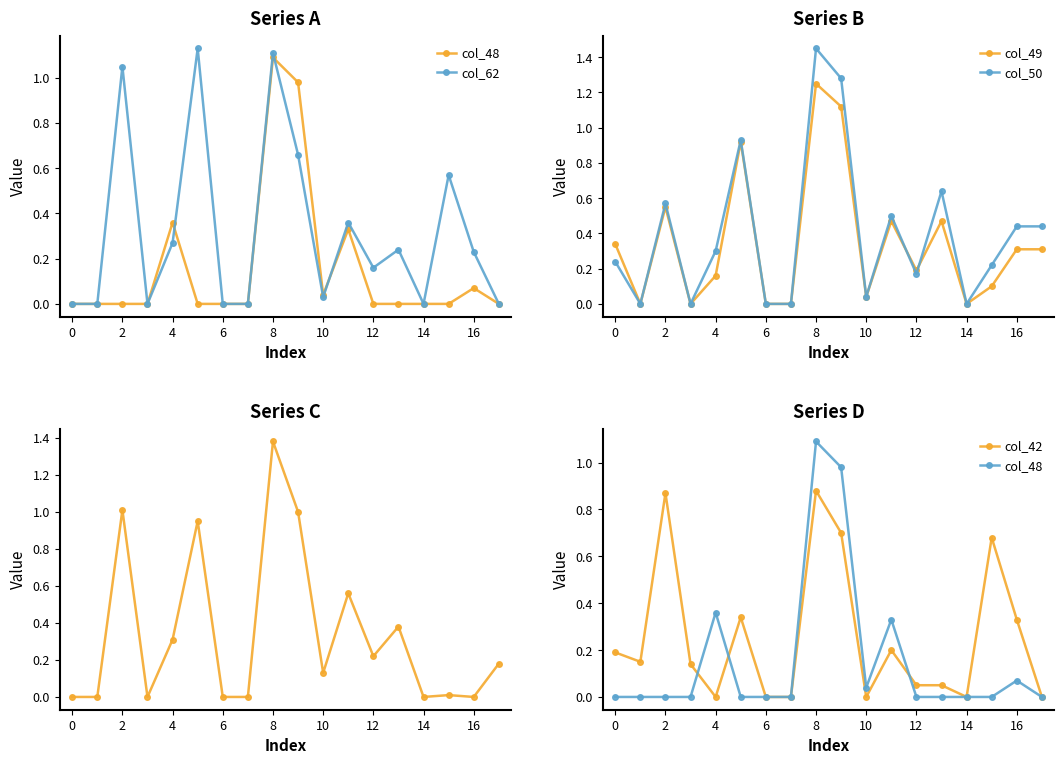

Reading right to left, list all the values displayed in this chart.

col_48: 0.0	0.1	0.0	0.0	0.0	0.0	0.3	0.0	1.0	1.1	0.0	0.0	0.0	0.4	0.0	0.0	0.0	0.0
col_62: 0.0	0.2	0.6	0.0	0.2	0.2	0.4	0.0	0.7	1.1	0.0	0.0	1.1	0.3	0.0	1.1	0.0	0.0
col_49: 0.3	0.3	0.1	0.0	0.5	0.2	0.5	0.0	1.1	1.2	0.0	0.0	0.9	0.2	0.0	0.6	0.0	0.3
col_50: 0.4	0.4	0.2	0.0	0.6	0.2	0.5	0.0	1.3	1.4	0.0	0.0	0.9	0.3	0.0	0.6	0.0	0.2
col_61: 0.2	0.0	0.0	0.0	0.4	0.2	0.6	0.1	1.0	1.4	0.0	0.0	0.9	0.3	0.0	1.0	0.0	0.0
col_42: 0.0	0.3	0.7	0.0	0.1	0.1	0.2	0.0	0.7	0.9	0.0	0.0	0.3	0.0	0.1	0.9	0.1	0.2